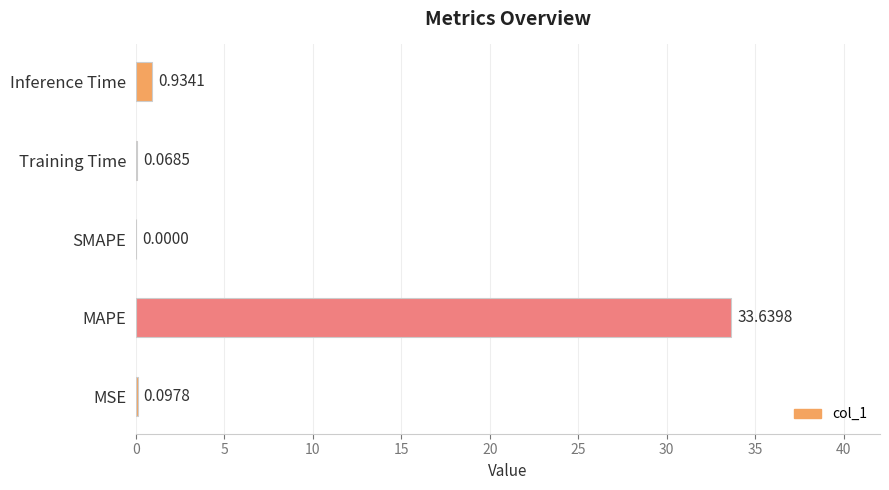

What is the sum of all values?

34.7